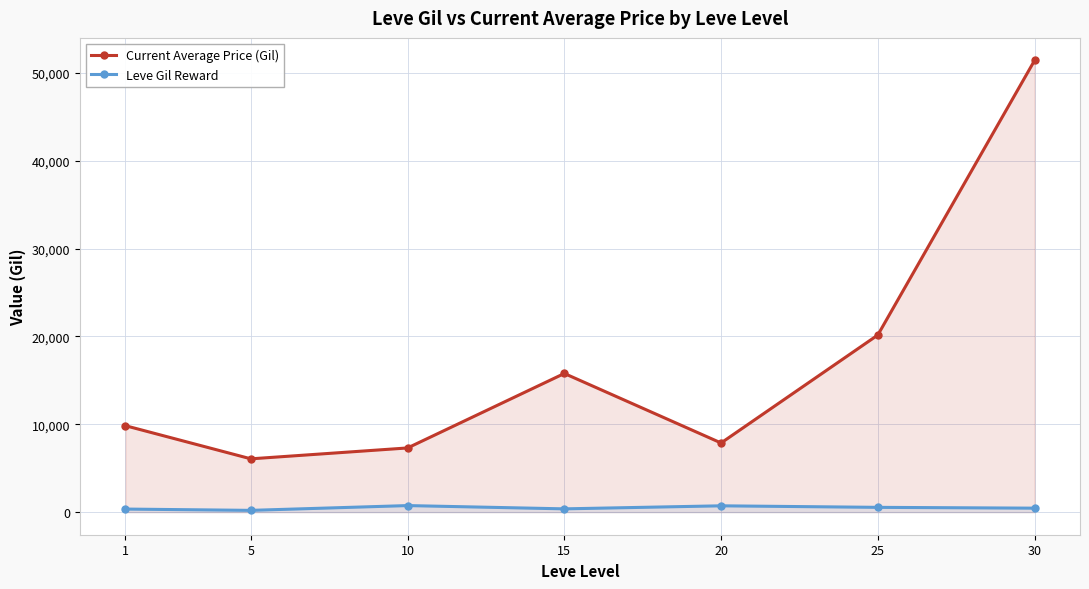

How many series are shown in this chart?

2